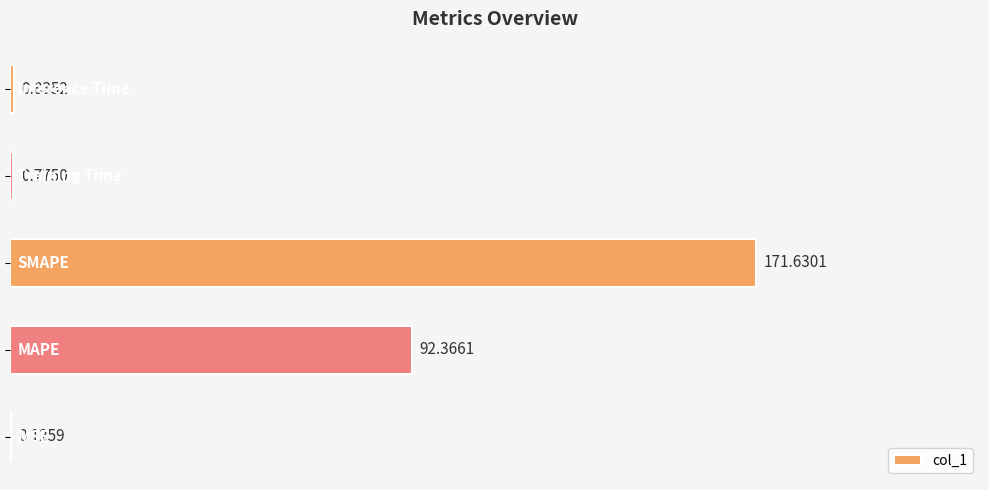

What is the sum of all values?

265.7